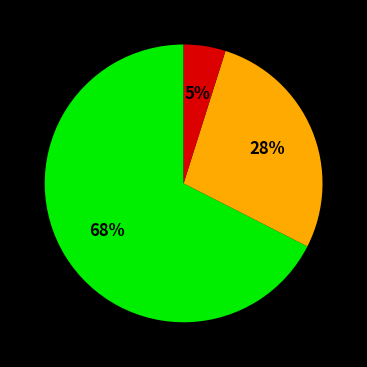

Is there any slice that represents more than half of the pie?

Yes